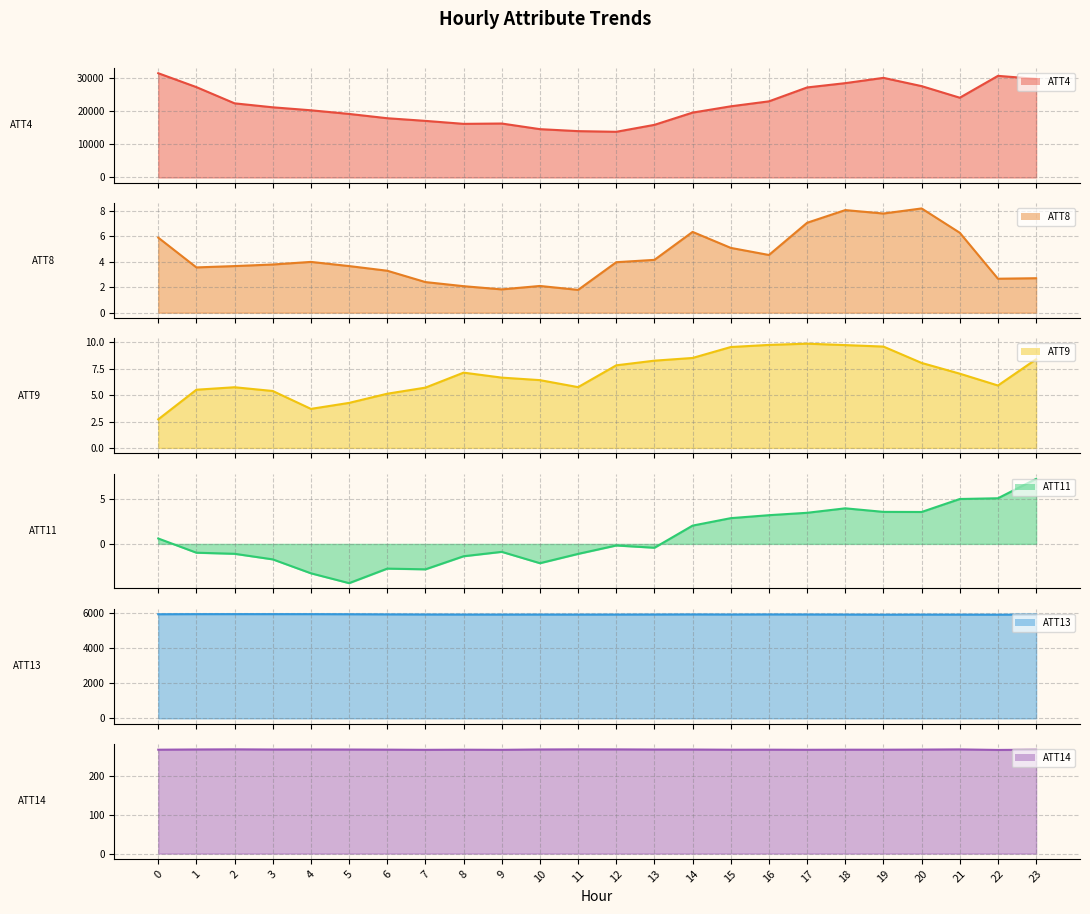

Rank the series at 0 from lowest to highest value.

ATT11, ATT9, ATT8, ATT14, ATT13, ATT4